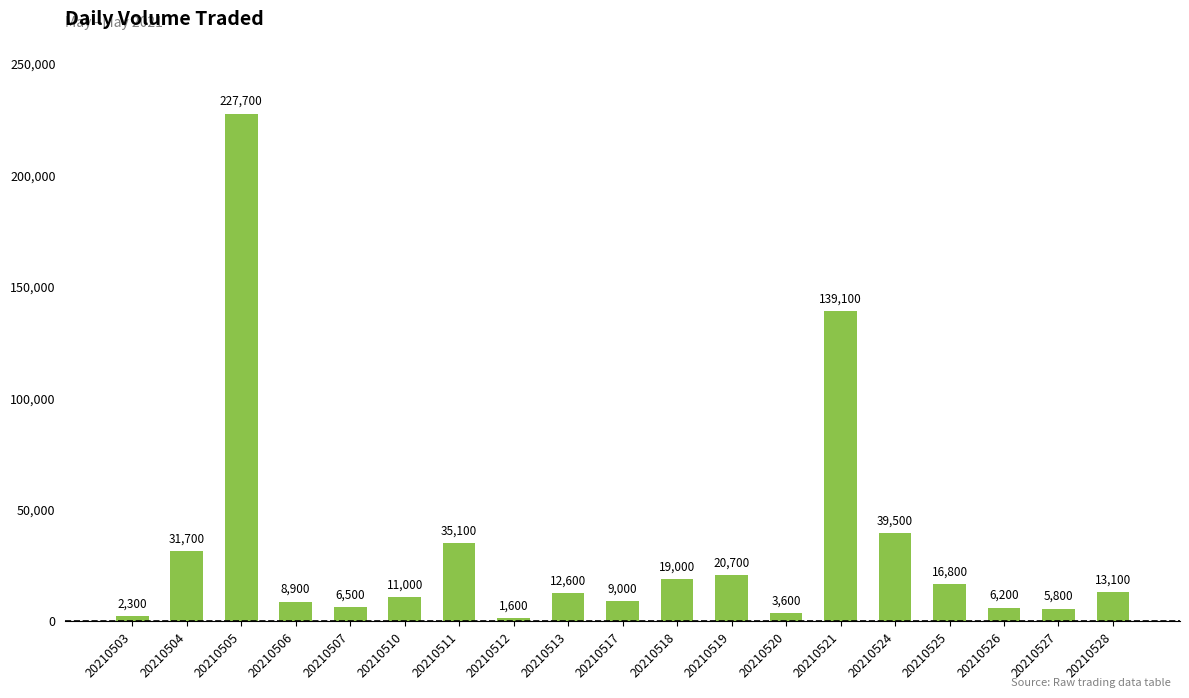

Reading left to right, transcribe all the data shown in this chart.

20210503=2300	20210504=31700	20210505=227700	20210506=8900	20210507=6500	20210510=11000	20210511=35100	20210512=1600	20210513=12600	20210517=9000	20210518=19000	20210519=20700	20210520=3600	20210521=139100	20210524=39500	20210525=16800	20210526=6200	20210527=5800	20210528=13100